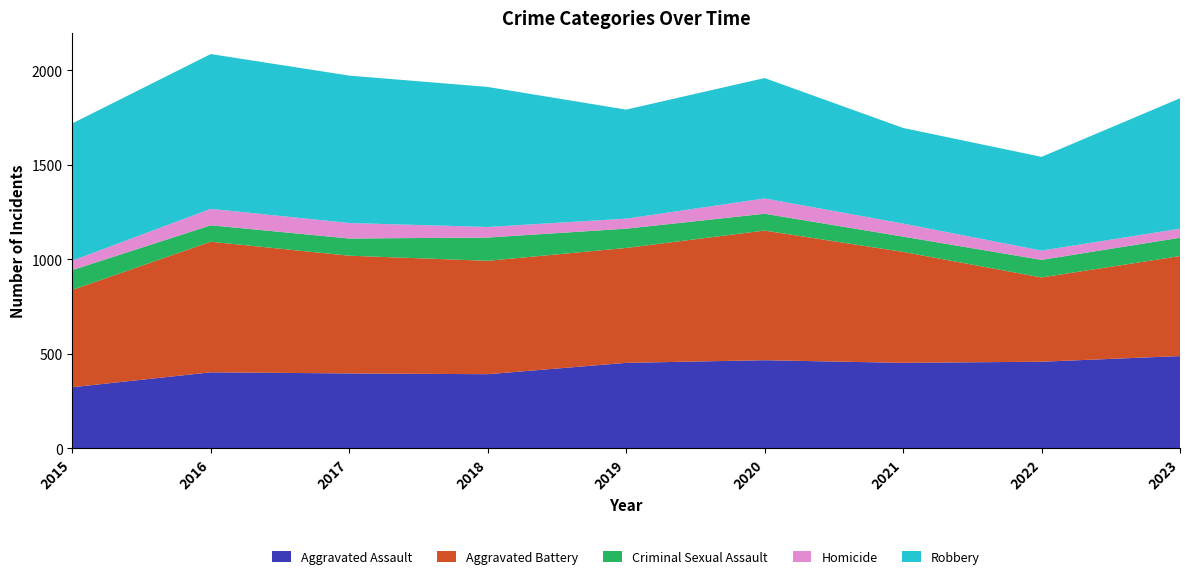

Reading left to right, list all the values displayed in this chart.

Aggravated Assault: 2015=323	2016=402	2017=396	2018=392	2019=452	2020=466	2021=452	2022=458	2023=488
Aggravated Battery: 2015=515	2016=691	2017=623	2018=600	2019=608	2020=686	2021=587	2022=446	2023=529
Criminal Sexual Assault: 2015=105	2016=87	2017=91	2018=123	2019=102	2020=89	2021=81	2022=93	2023=97
Homicide: 2015=50	2016=87	2017=82	2018=56	2019=53	2020=81	2021=69	2022=49	2023=48
Robbery: 2015=726	2016=819	2017=780	2018=741	2019=577	2020=637	2021=506	2022=496	2023=690